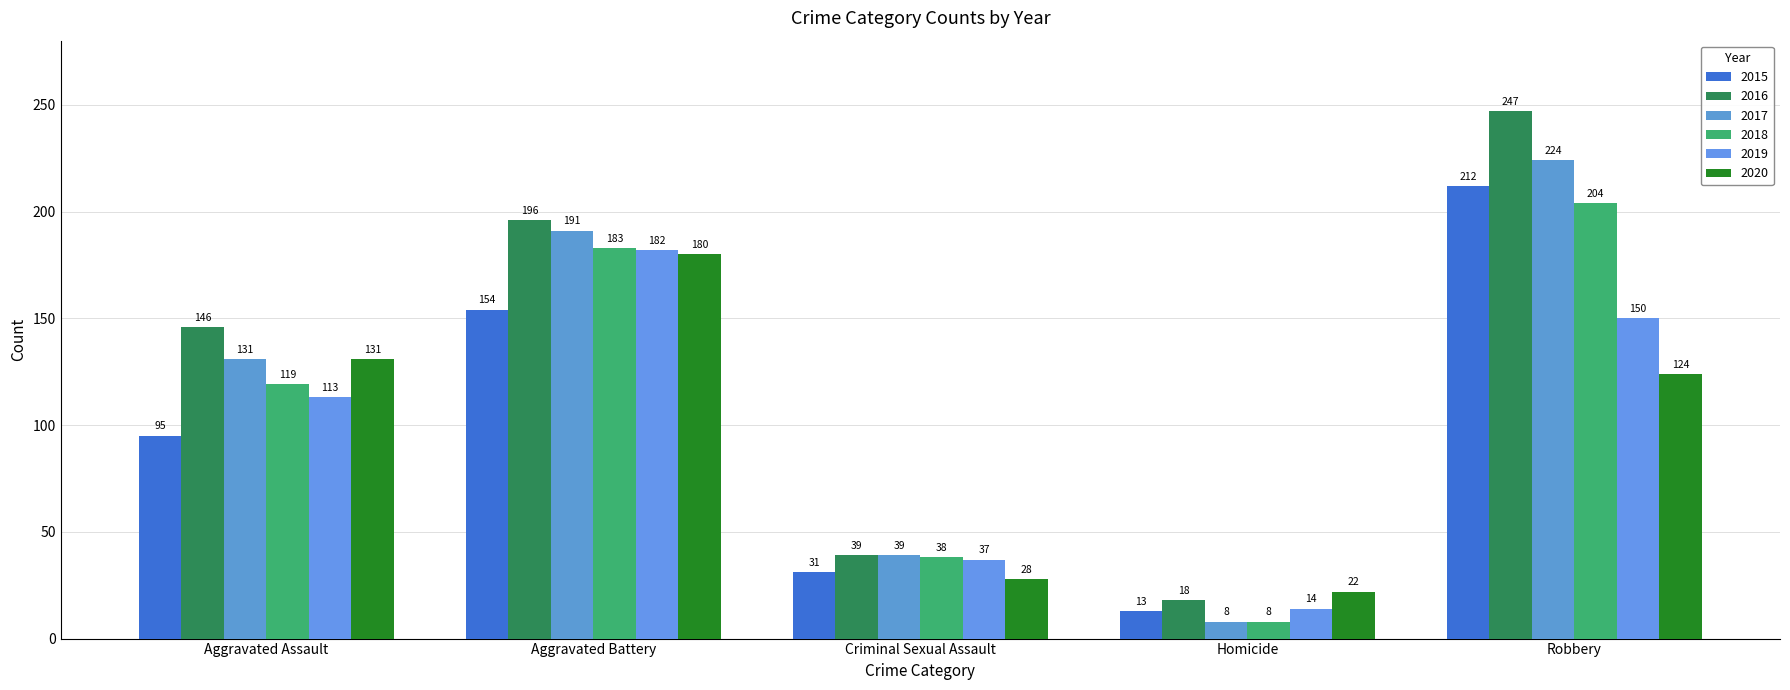

Reading left to right, transcribe all the data shown in this chart.

2015: 95	154	31	13	212
2016: 146	196	39	18	247
2017: 131	191	39	8	224
2018: 119	183	38	8	204
2019: 113	182	37	14	150
2020: 131	180	28	22	124